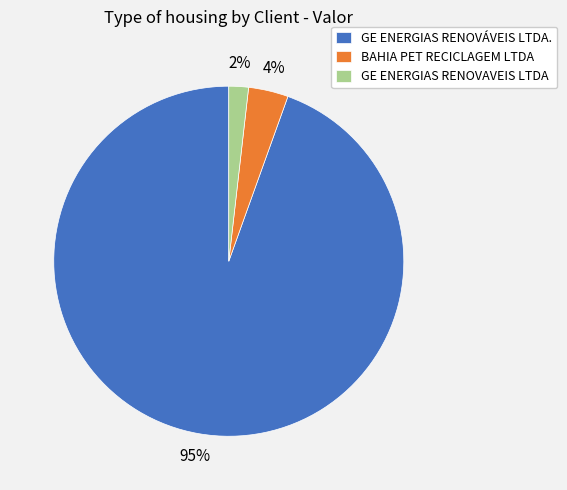

How many segments does this pie chart have?

3